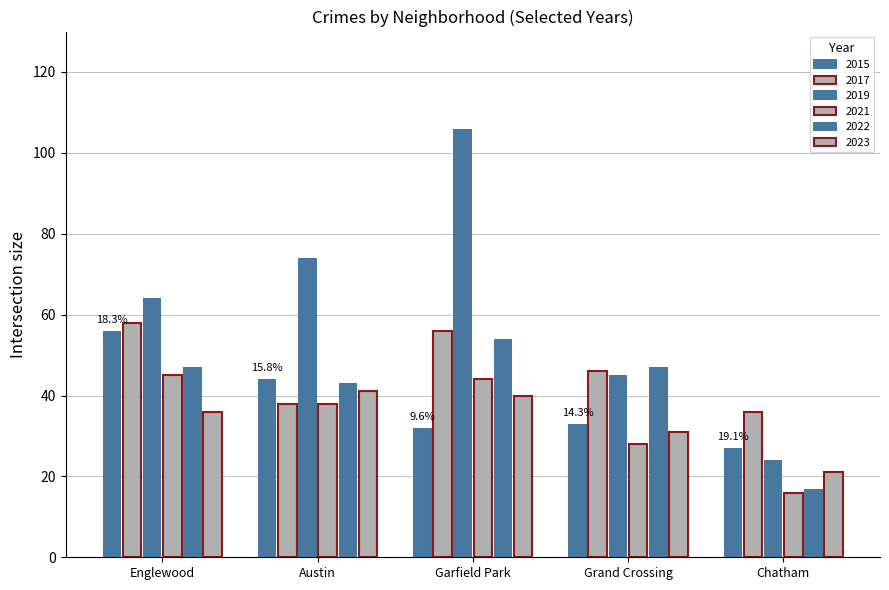

How many categories are shown in the chart?

5